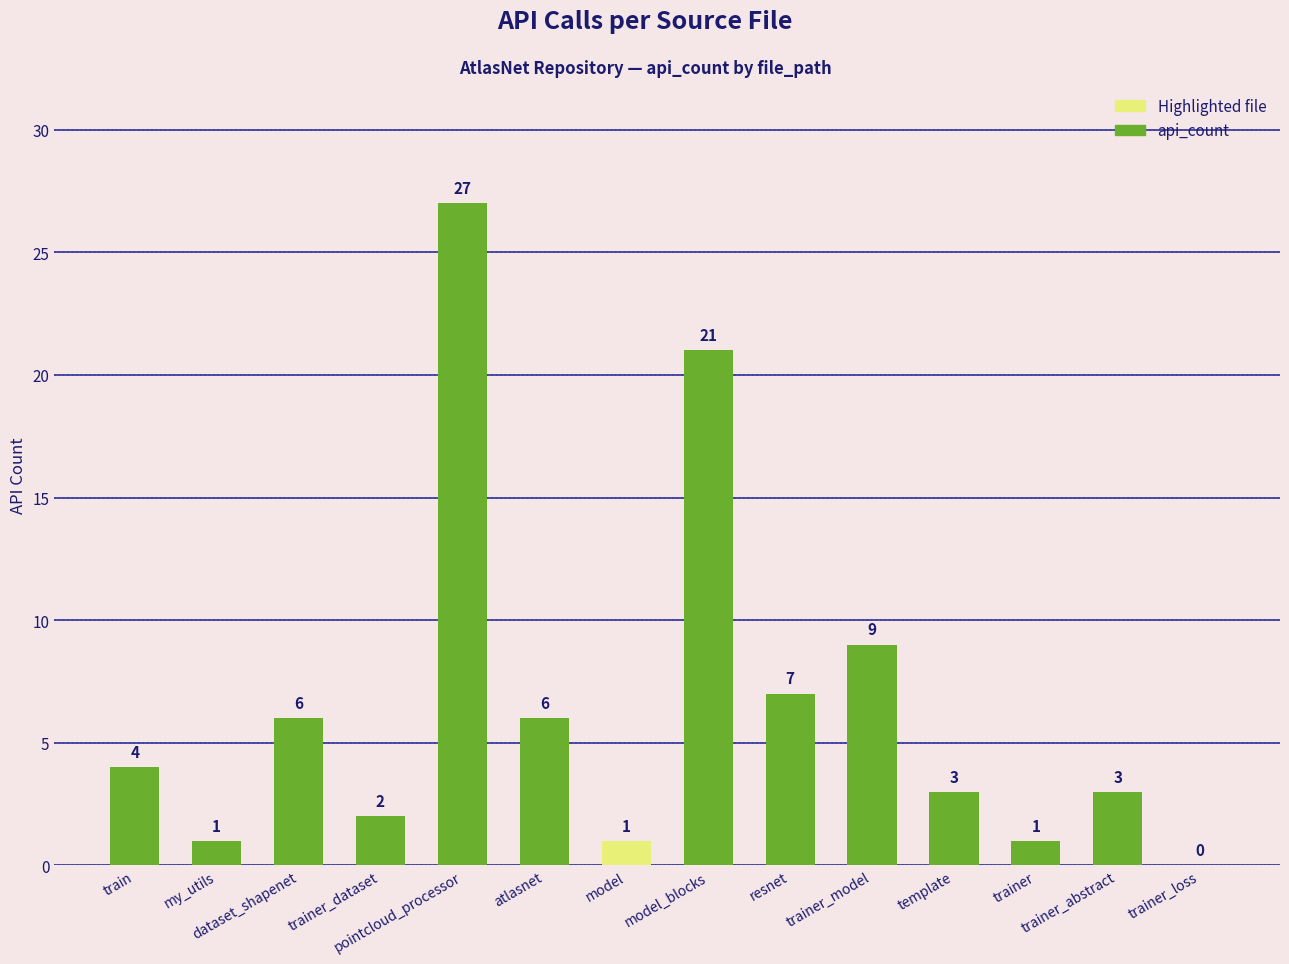

What is the greatest value displayed?

27